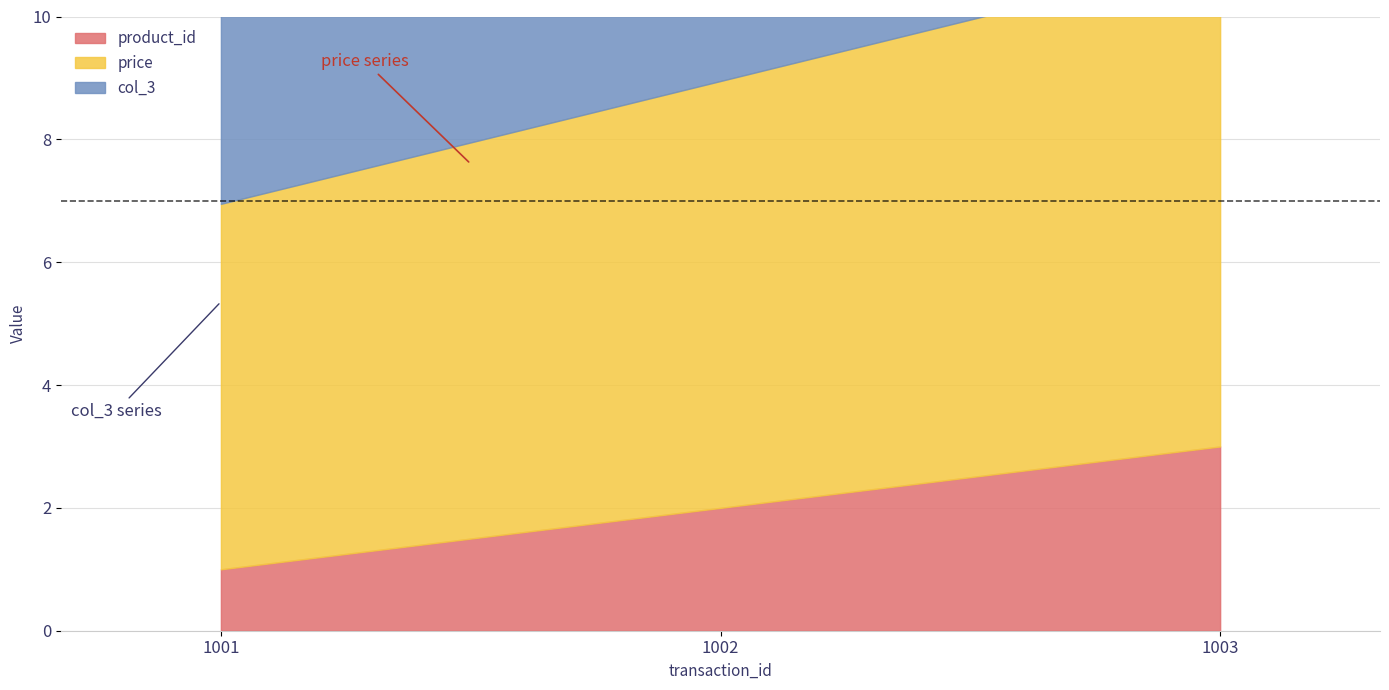

List the series in order of their peak value, lowest first.

product_id, col_3, price